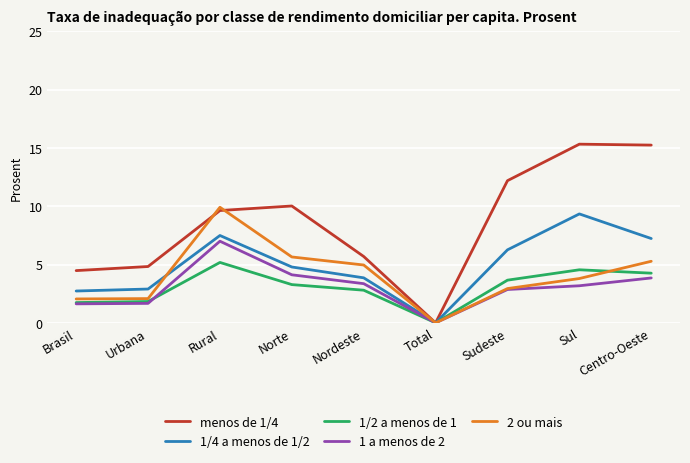

In 1 a menos de 2, how many points are lower than both neighbors (excluding endpoints)?

1